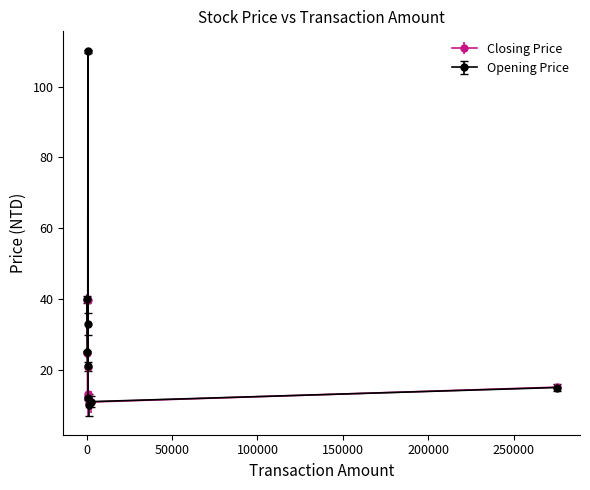

What are all the series names shown in the legend?

Closing Price, Opening Price